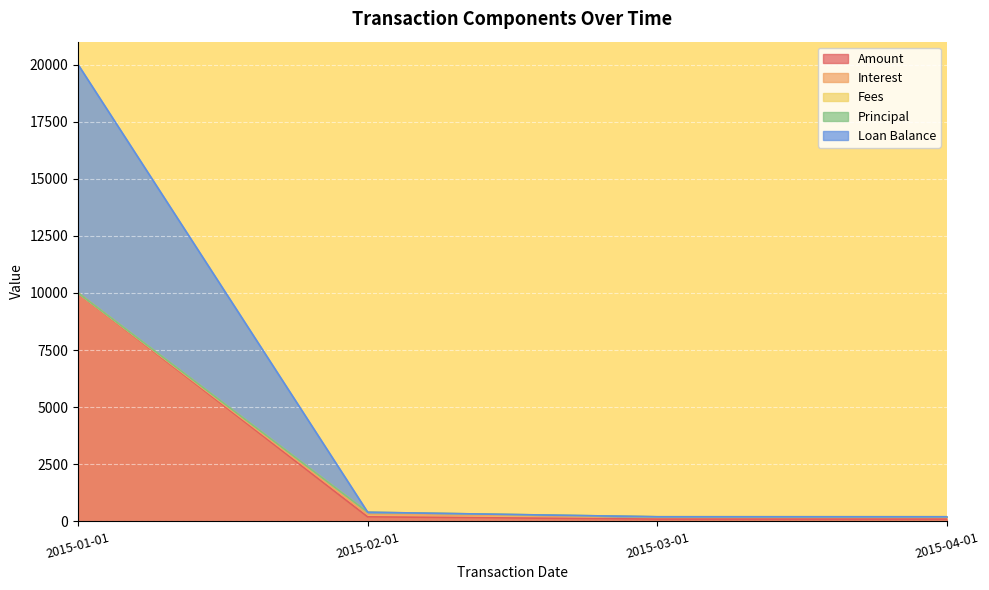

What position from the left is 2015-03-01?

3